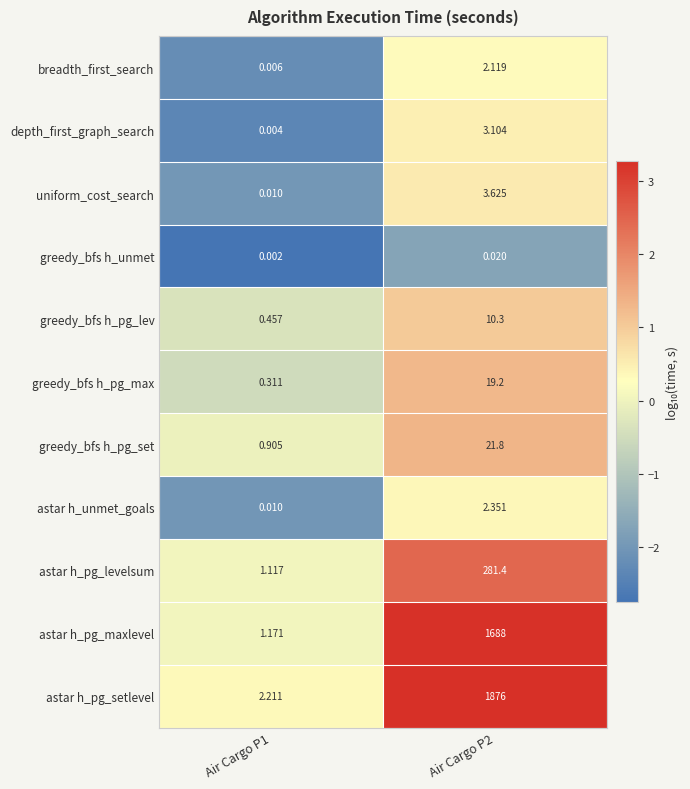

How many values in the greedy_bfs h_pg_set series are below 21?

1